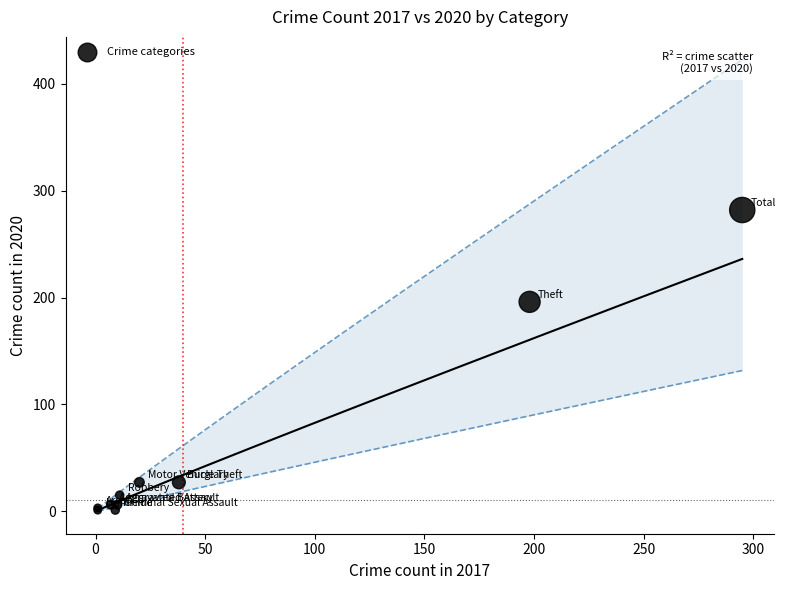

What Y value in the scatter plot is closest to 141?

196